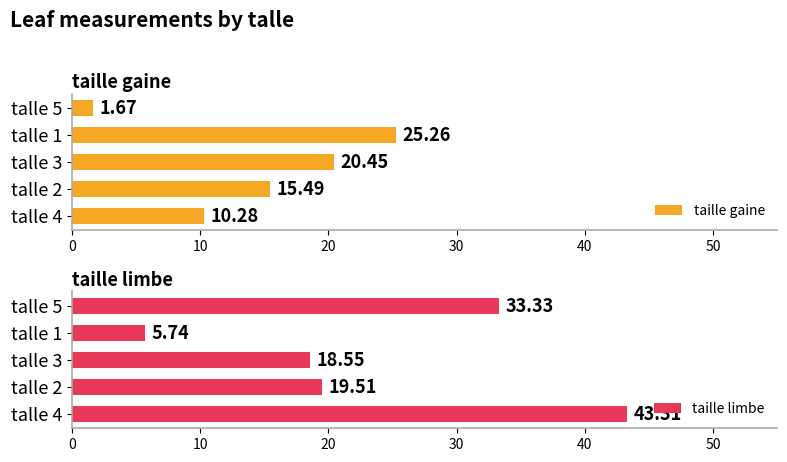

What is the difference between the taille gaine values at talle 5 and talle 3?

18.8